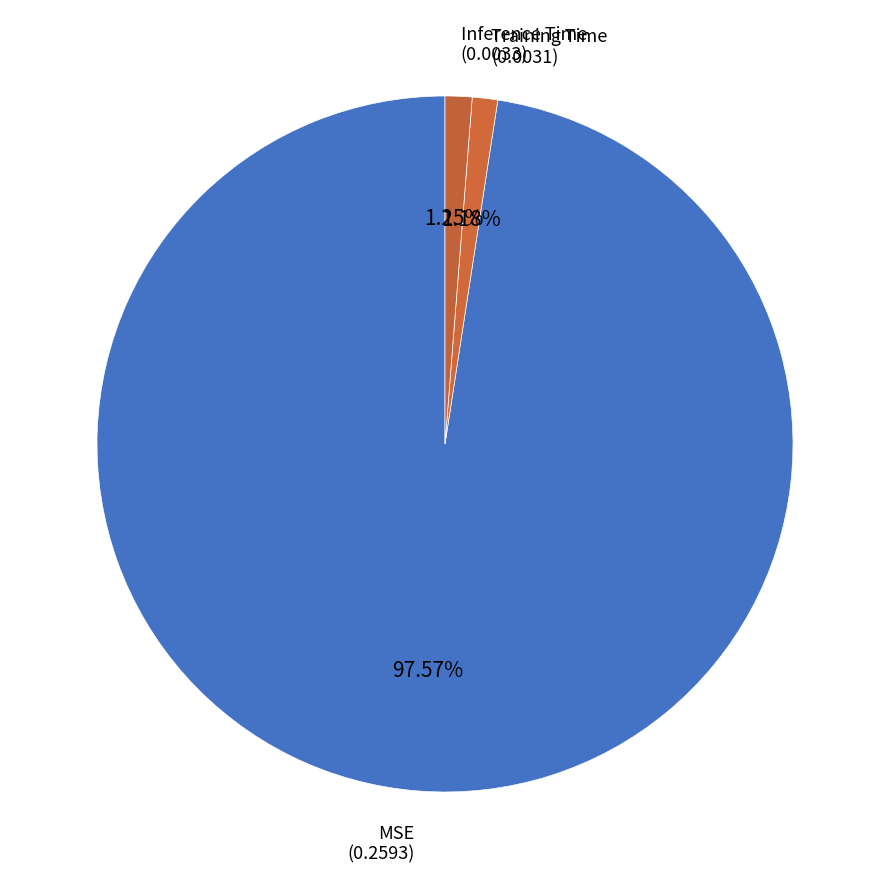

Which category has the biggest portion of the pie?

MSE